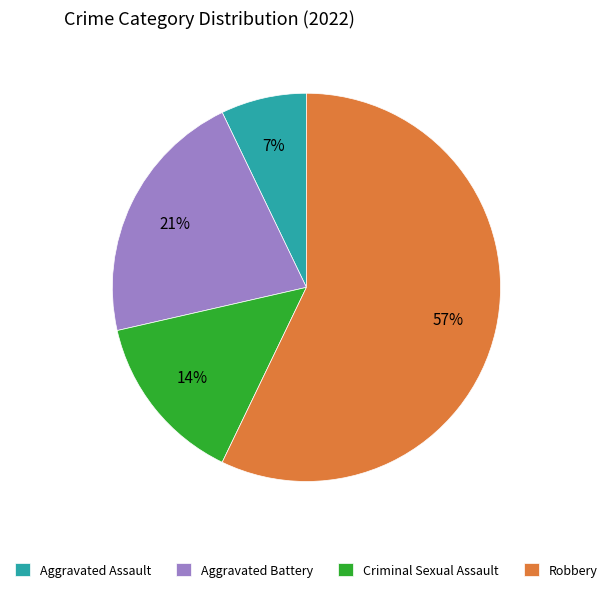

How many slices are in this pie chart?

4